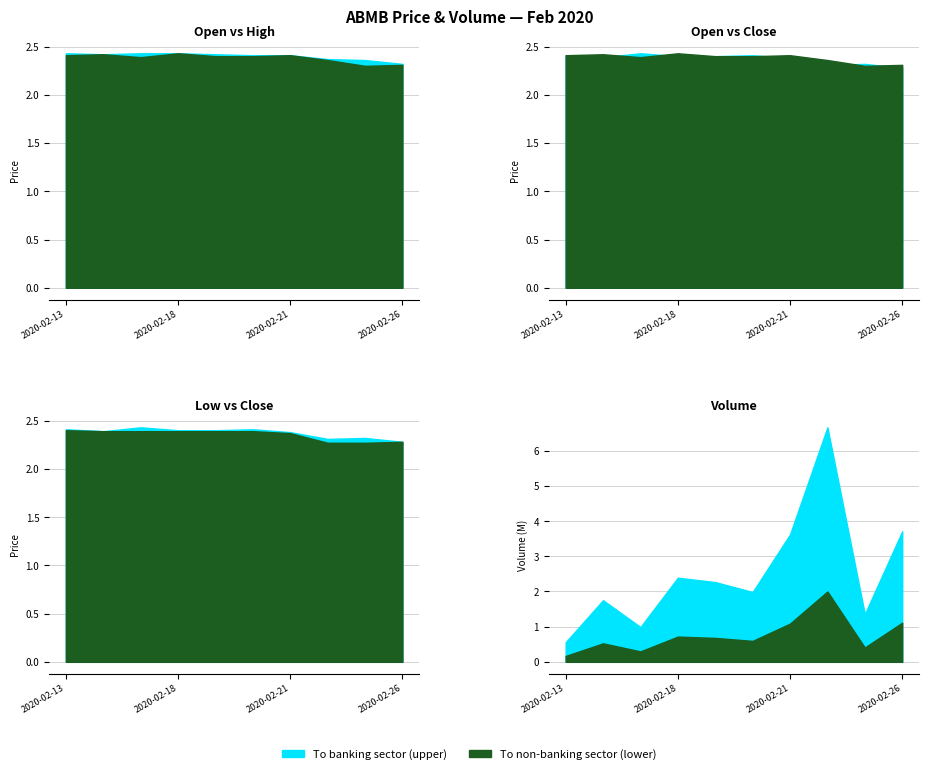

Reading right to left, what are all the values shown in this chart?

vol: 3710700.0	1356300.0	6665200.0	3621600.0	1983900.0	2266800.0	2391400.0	988700.0	1751900.0	557700.0
open: 2.3	2.3	2.4	2.4	2.4	2.4	2.4	2.4	2.4	2.4
high: 2.3	2.4	2.4	2.4	2.4	2.4	2.4	2.4	2.4	2.4
low: 2.3	2.3	2.3	2.4	2.4	2.4	2.4	2.4	2.4	2.4
close: 2.3	2.3	2.3	2.4	2.4	2.4	2.4	2.4	2.4	2.4